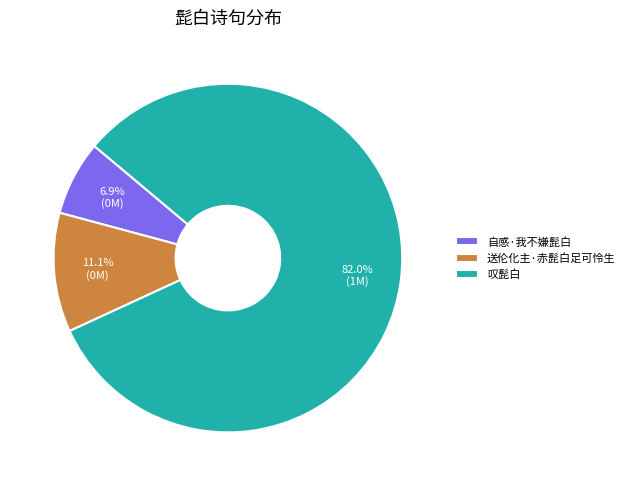

Which slice is the smallest?

自感·我不嫌髭白